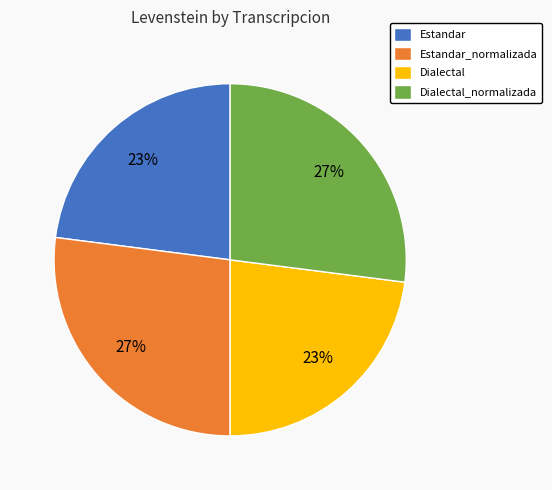

How many segments does this pie chart have?

4